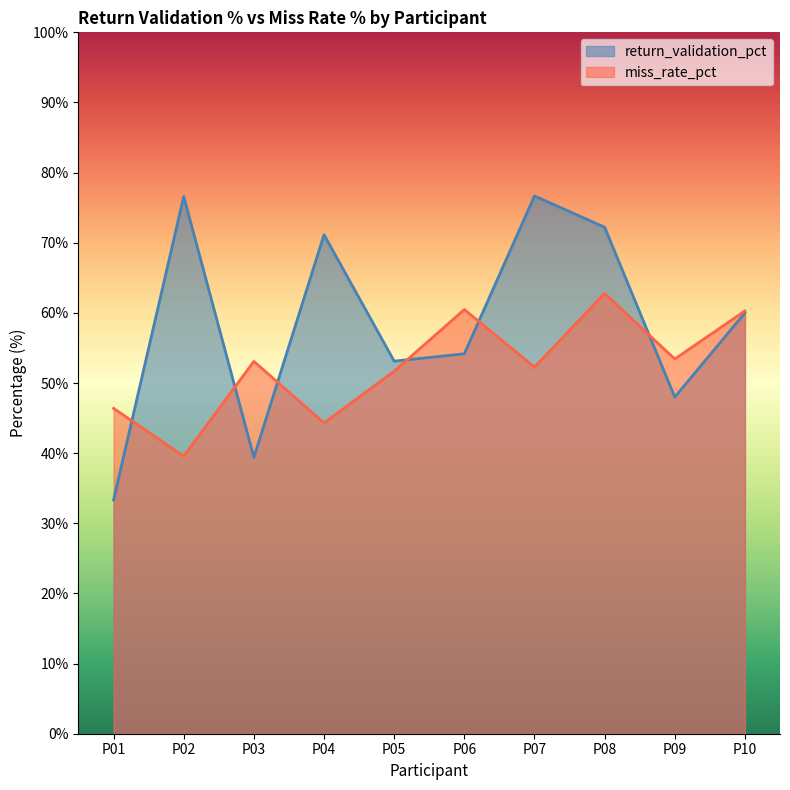

What is the minimum value for miss_rate_pct?

39.6